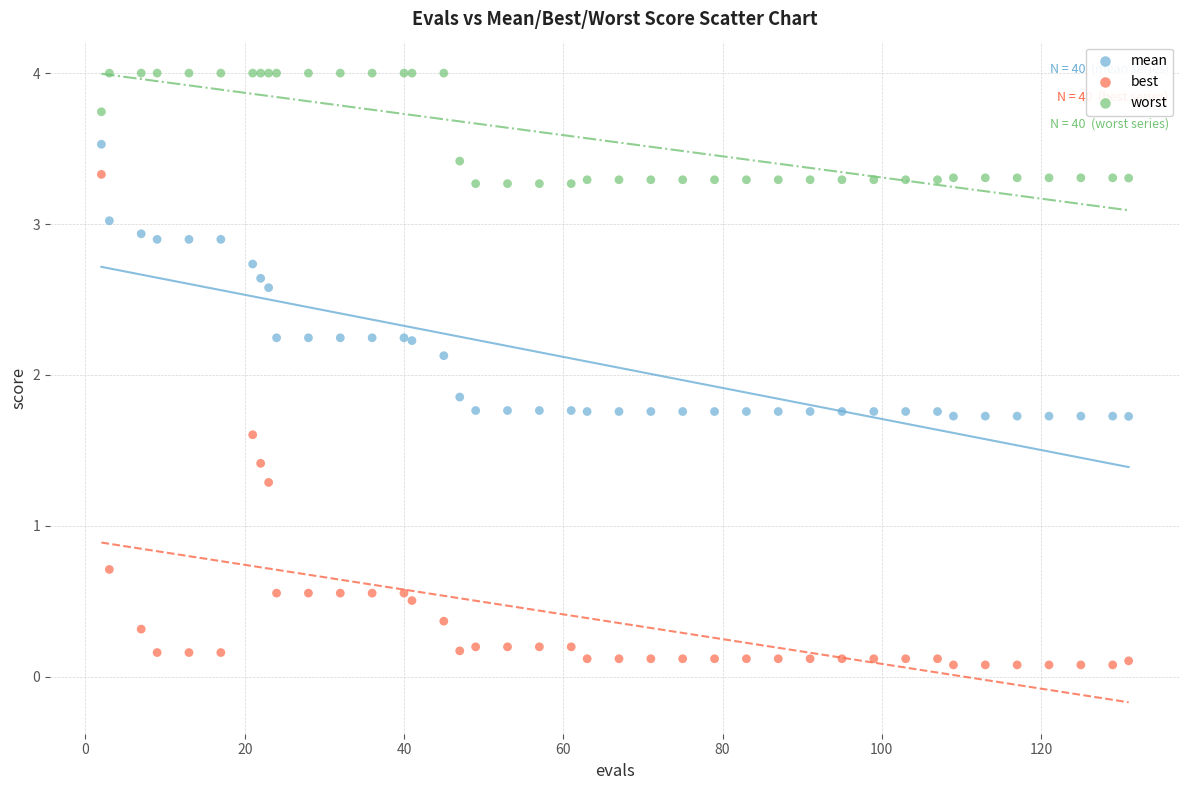

Which series reaches the maximum Y coordinate?

worst